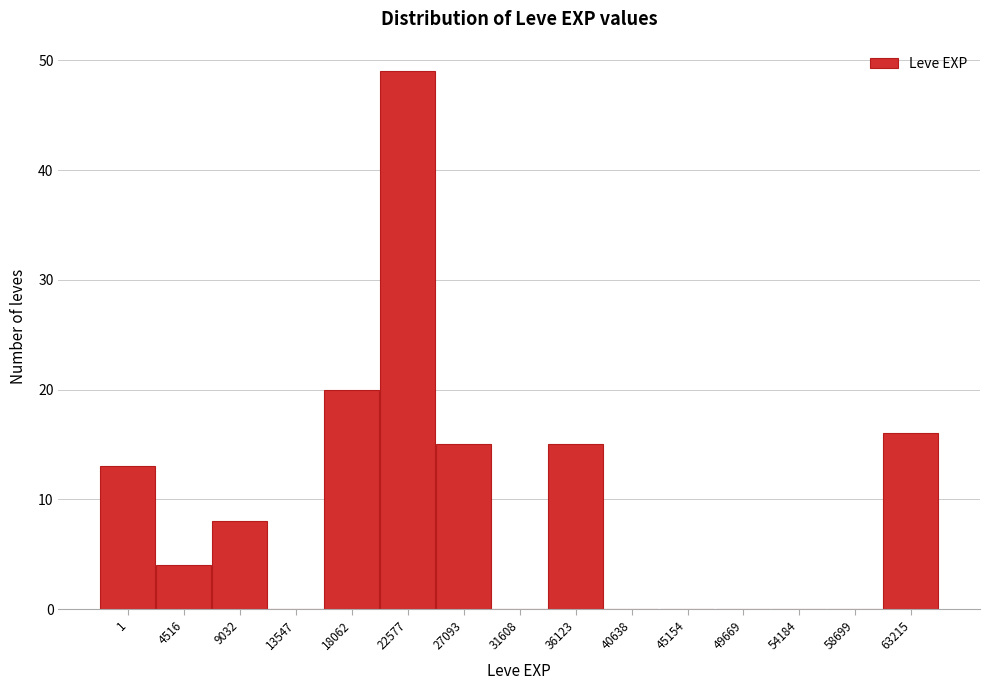

Reading left to right, transcribe all the data shown in this chart.

1=13	4516=4	9032=8	13547=0	18062=20	22577=49	27093=15	31608=0	36123=15	40638=0	45154=0	49669=0	54184=0	58699=0	63215=16